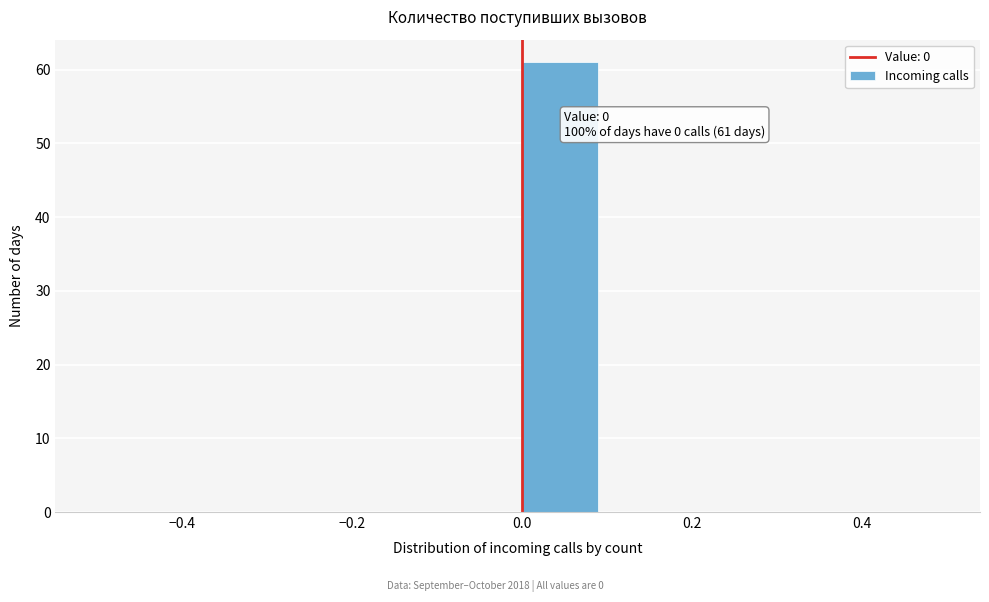

Which range on the x-axis has the tallest bar?

0.0 to 0.1